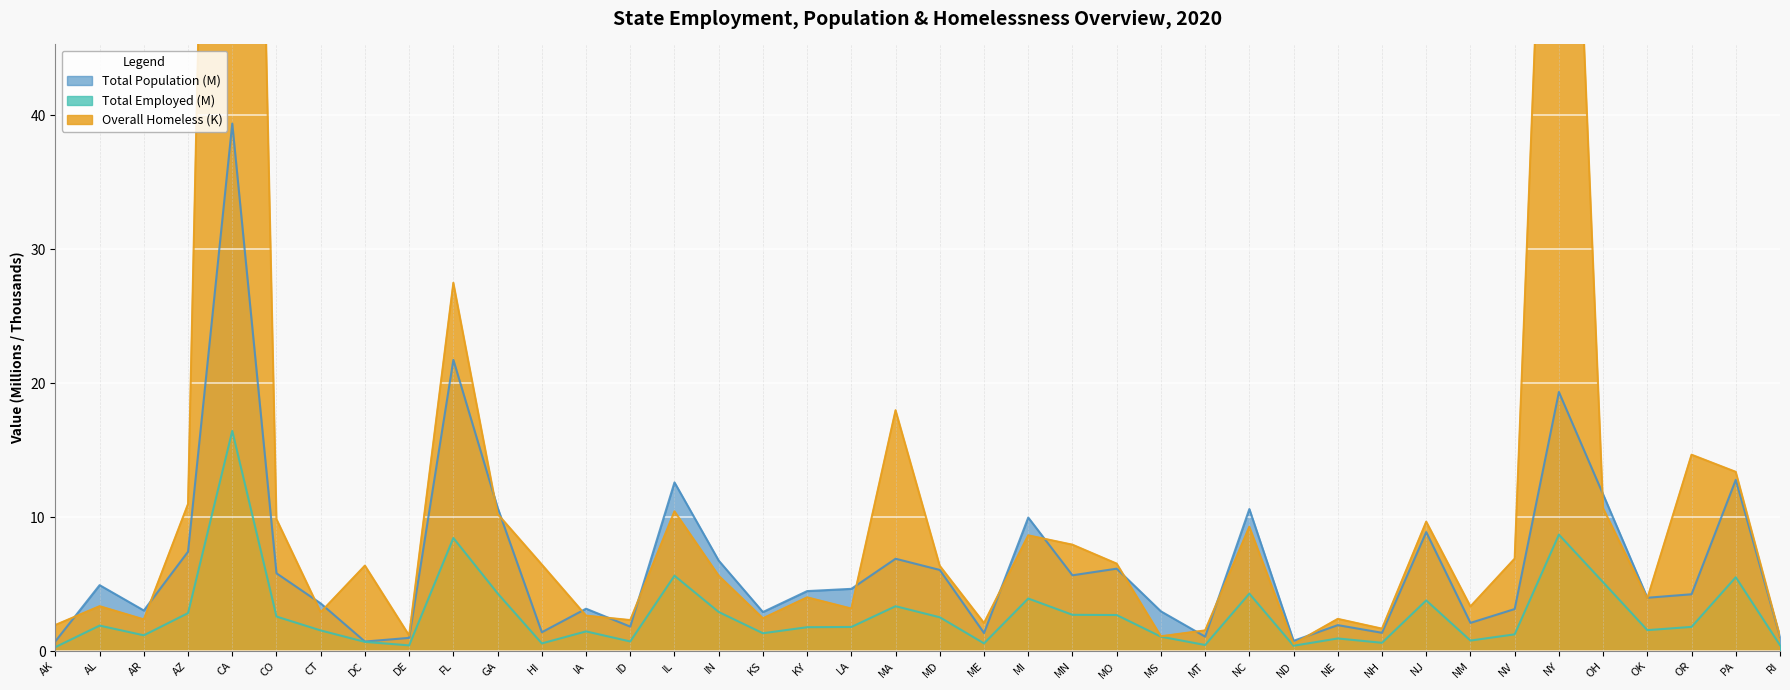

Which series changed the most between MT and ND?

Overall Homeless